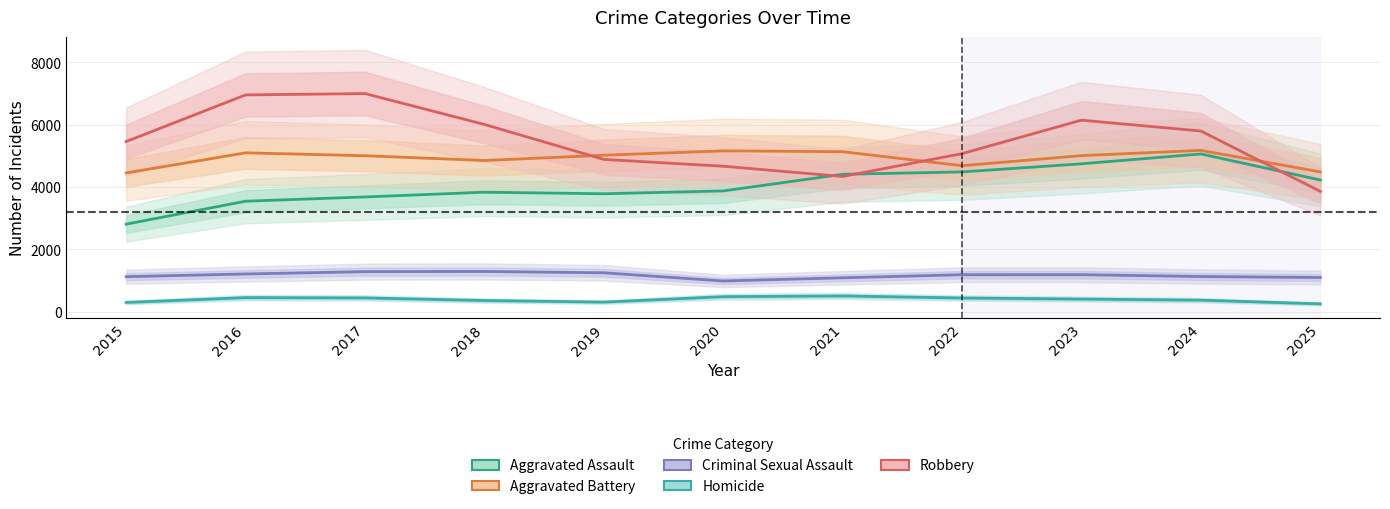

Between 2017 and 2025, which is larger?

2025